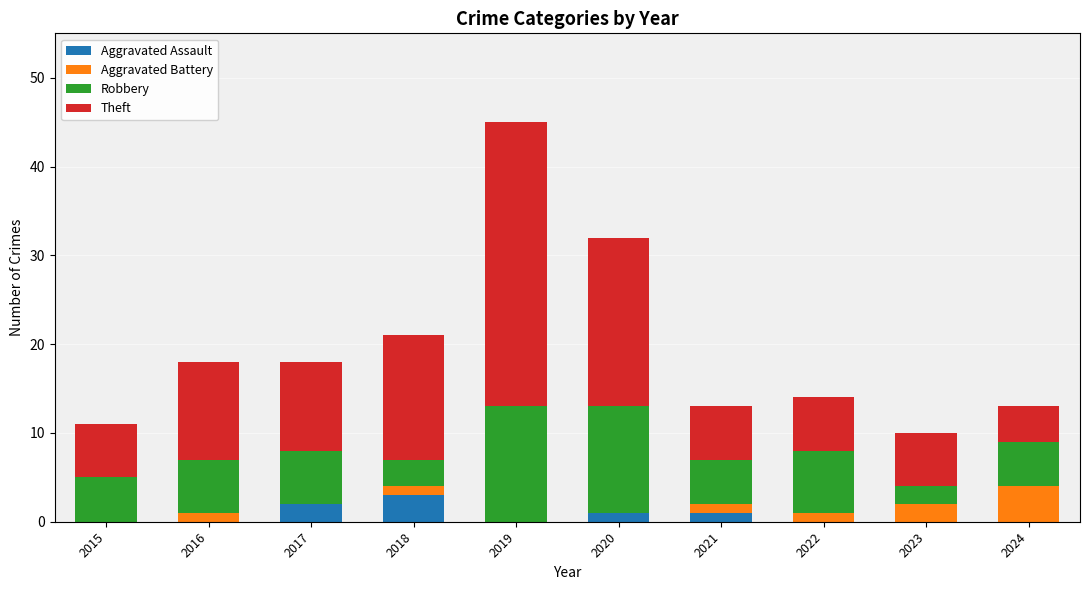

At which category is the sum across all series the highest?

2019